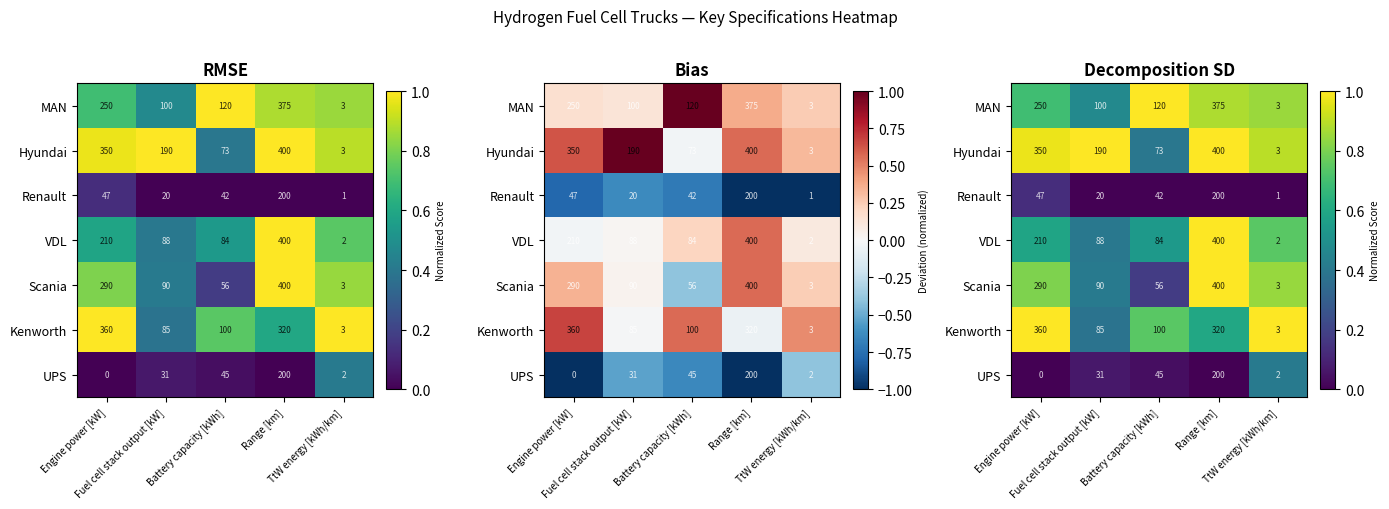

How many positive values does the UPS series have?

3